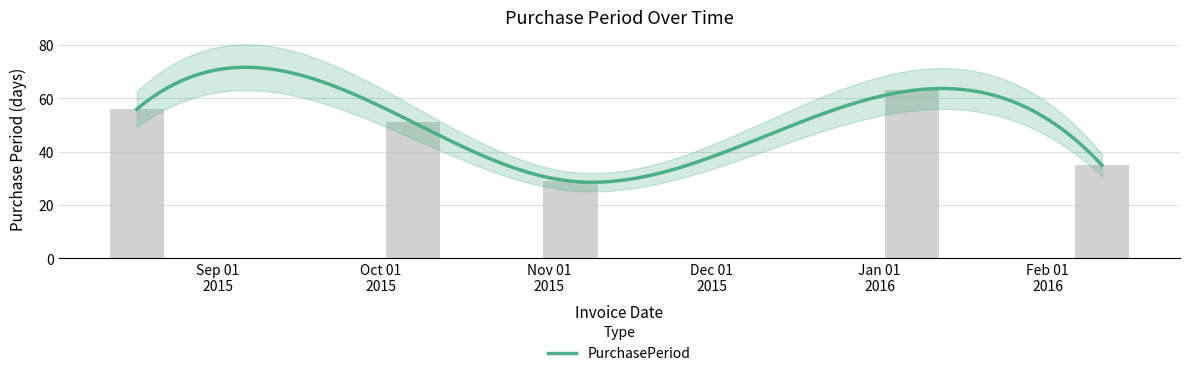

Rank the categories by value from lowest to highest.

2015-11-05, 2016-02-11, 2015-10-07, 2015-08-17, 2016-01-07